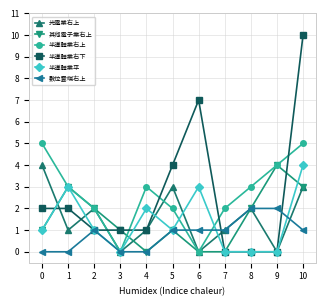

What are all the series names shown in the legend?

光電業右上, 其他電子業右上, 半導體業右上, 半導體業右下, 半導體業平, 數位雲端右上